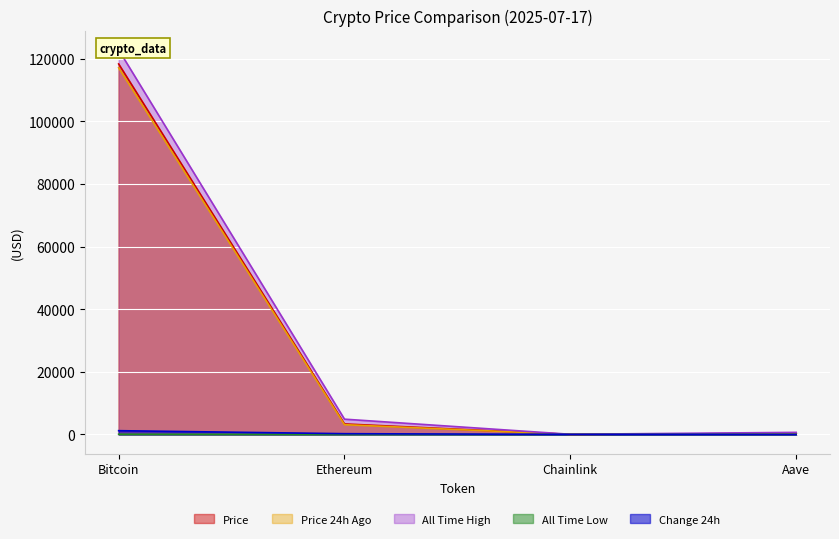

What is the label of the 1st point from the right?

Aave